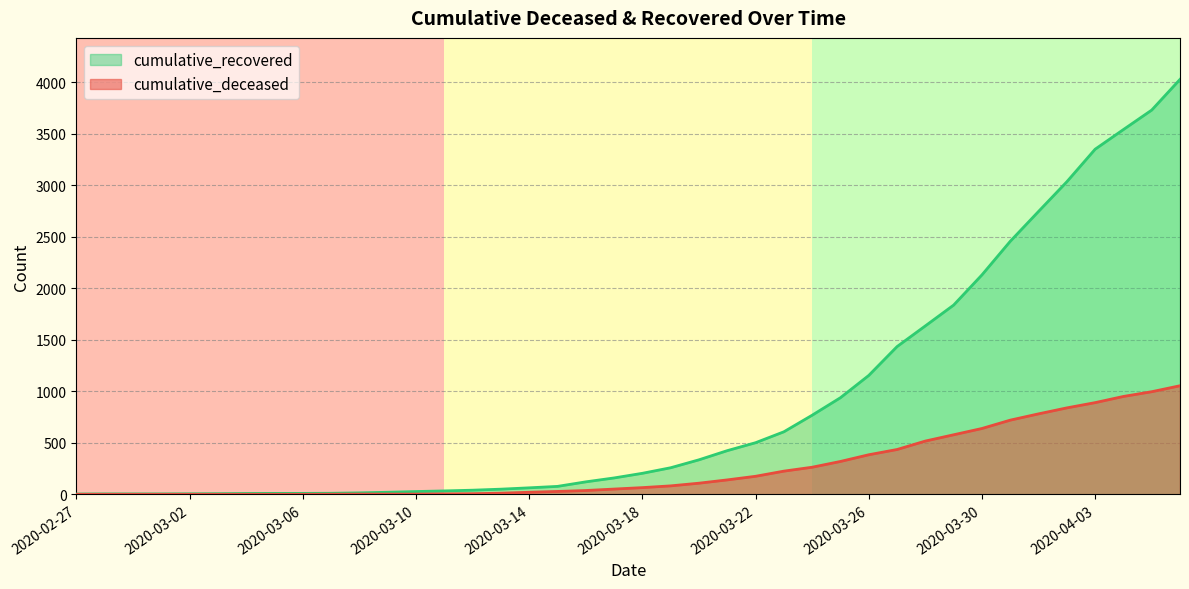

What is the value of the cumulative_deceased point at the 28th from the left?

319